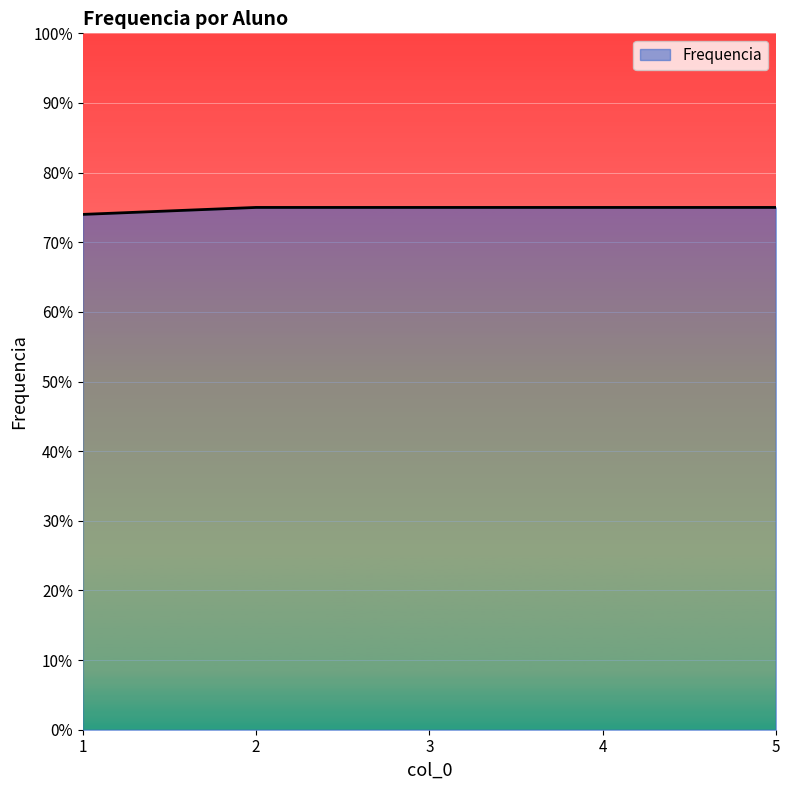

What is the sum of the values at 5 and 2?

150